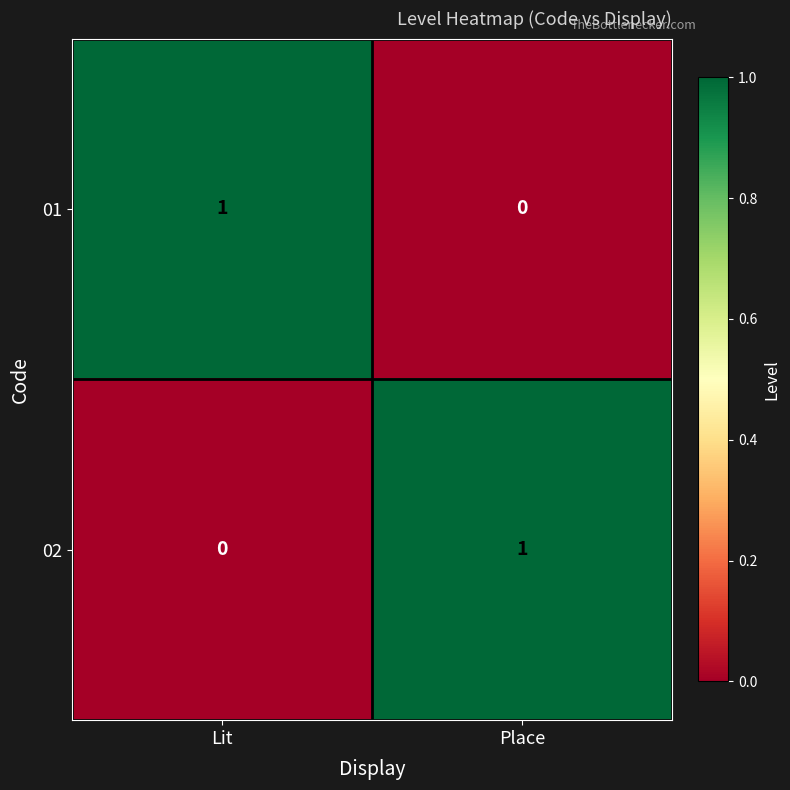

True or false: 02 has a value of 1 at Lit.

False